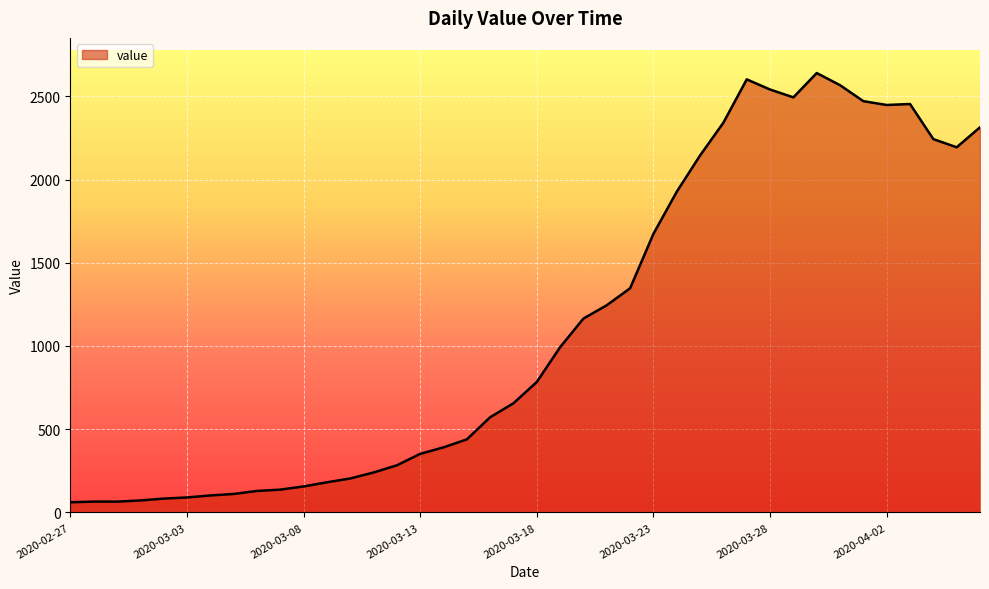

What is the minimum value shown in the chart?

61